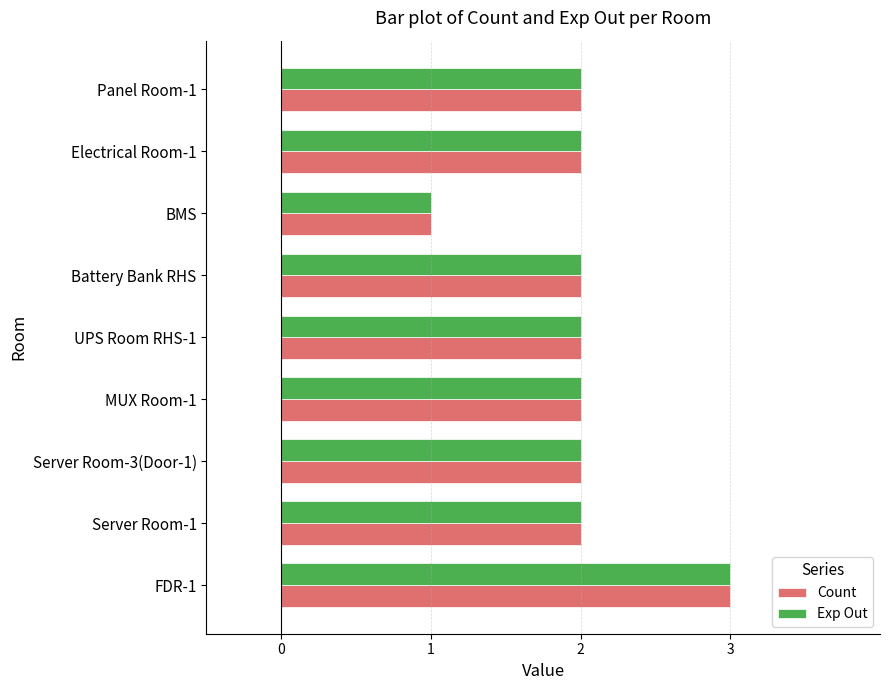

The Exp Out series shows 2 at Electrical Room-1. True or false?

True